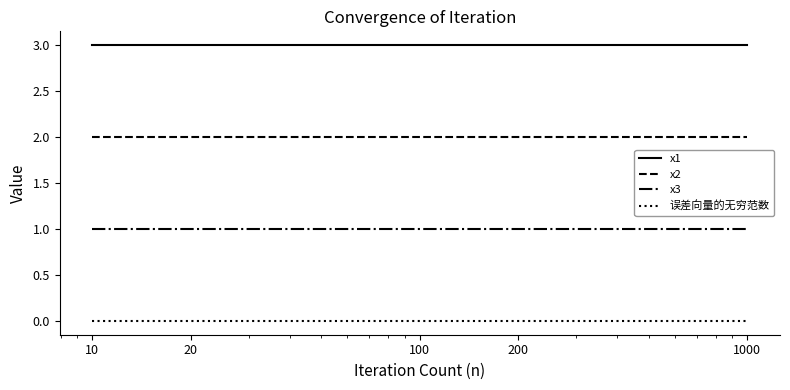

How many lines are shown in the chart?

4